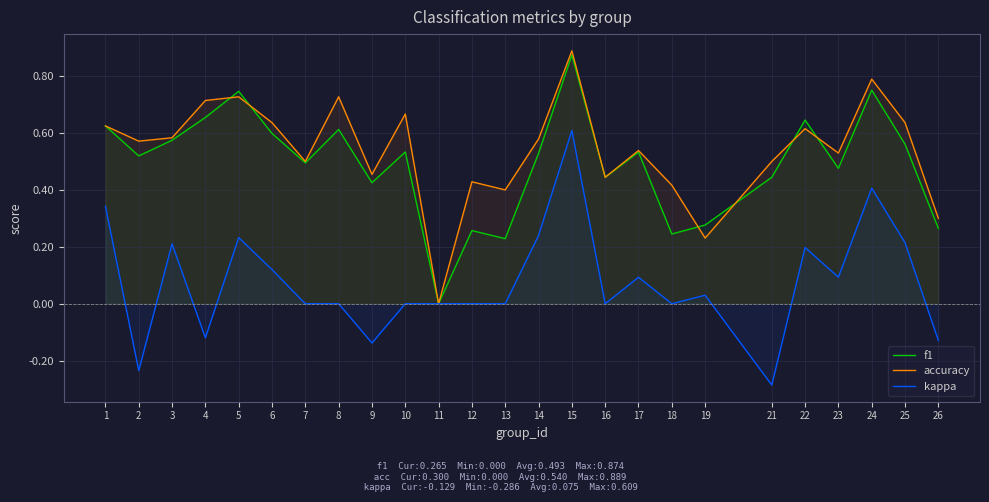

What are all the series names shown in the legend?

f1, accuracy, kappa